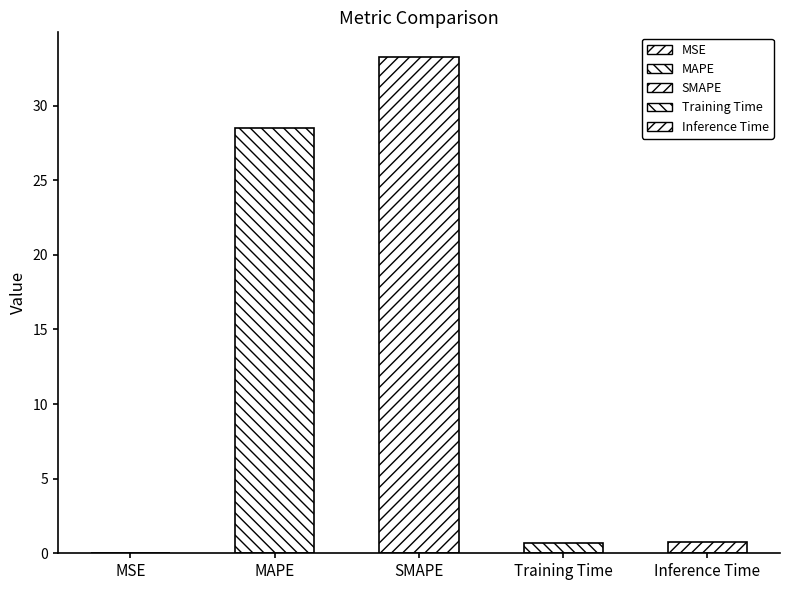

The value at Training Time is 0.7. True or false?

True